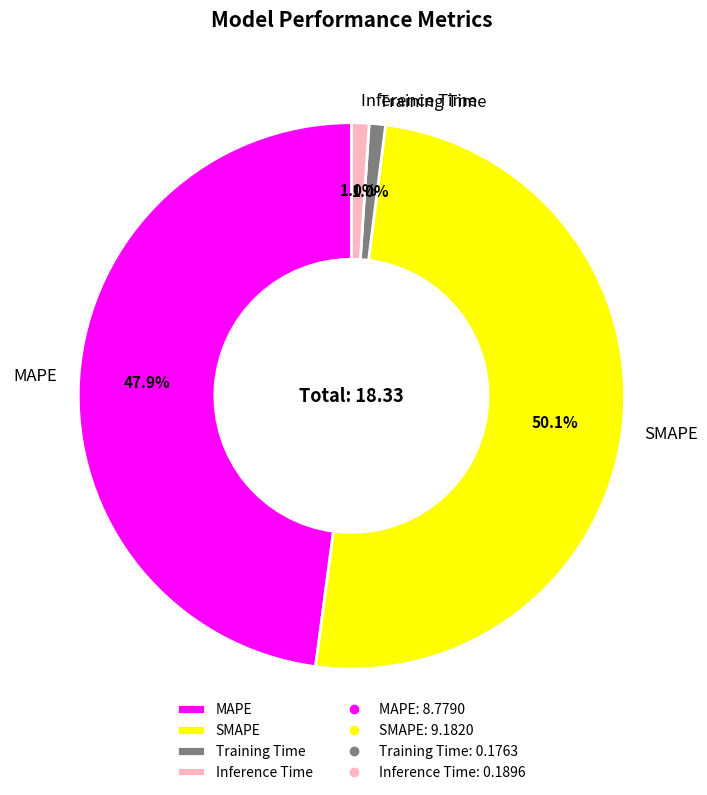

What is the total percentage of Inference Time and SMAPE?

51.1%